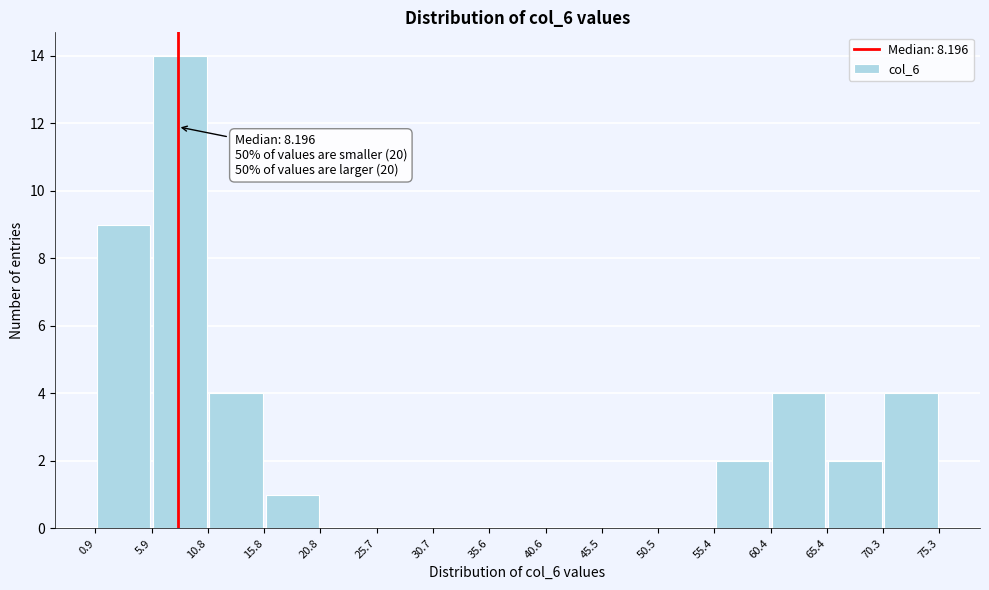

Over which range of the x-axis is the bar tallest?

5.9 to 10.8